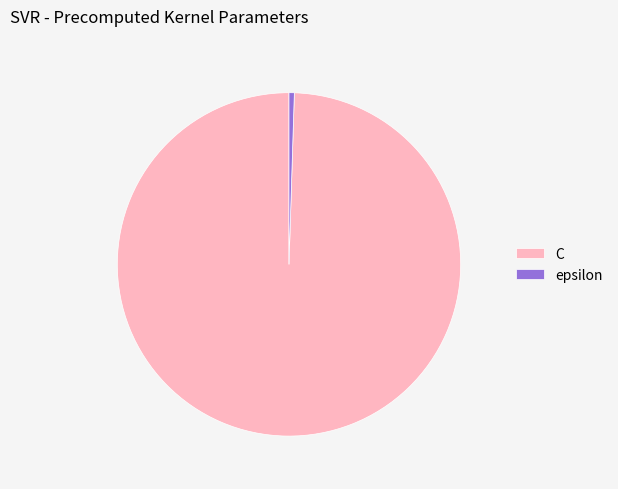

Which has a higher value, C or epsilon?

C